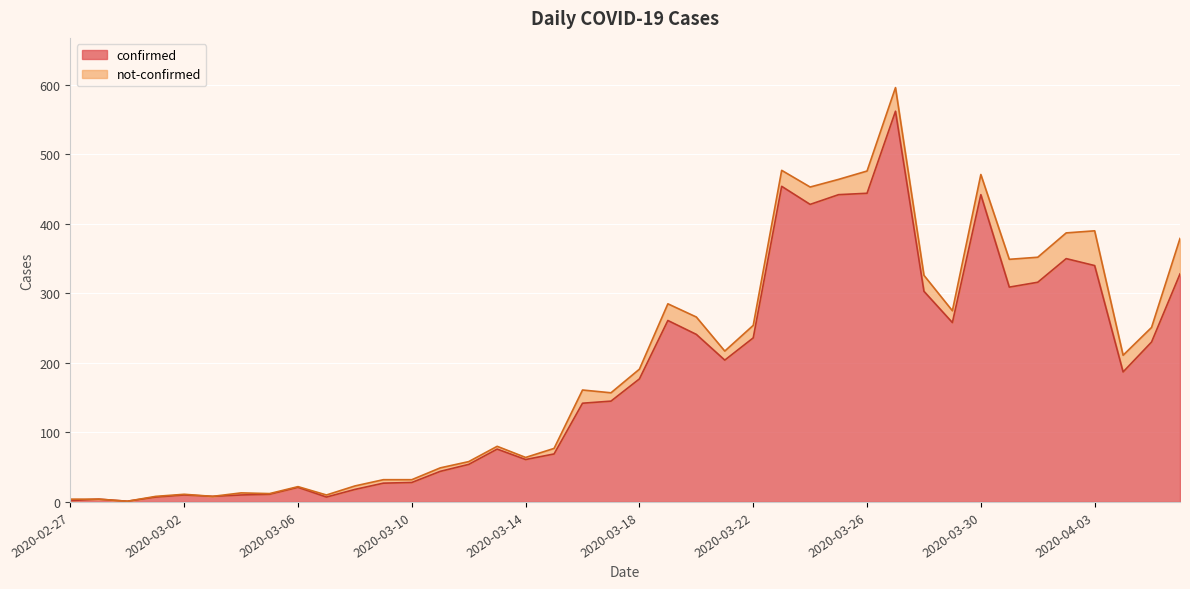

How many data points are less than 177?

20